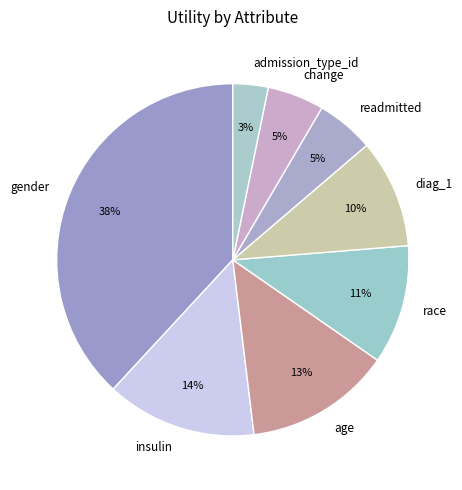

The change slice represents 5% of the pie. True or false?

True